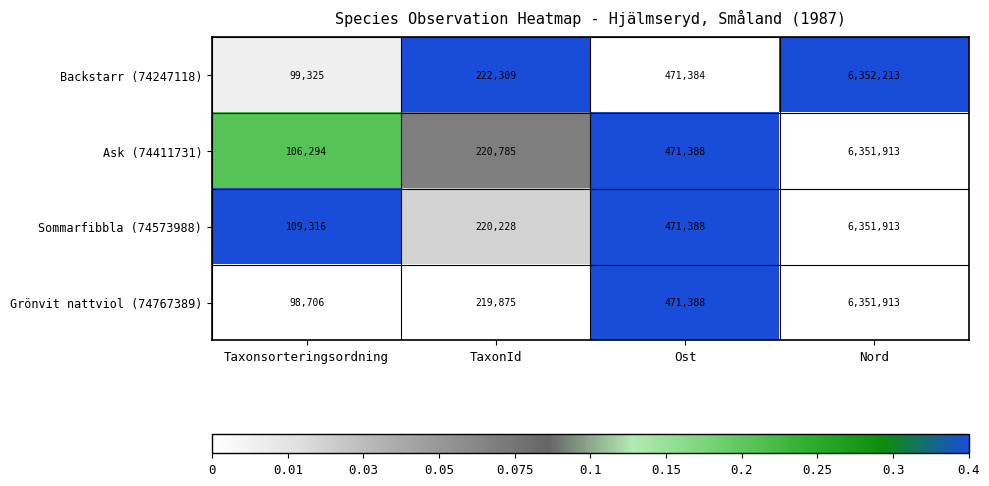

Which series has the widest spread of values?

Grönvit nattviol (74767389)